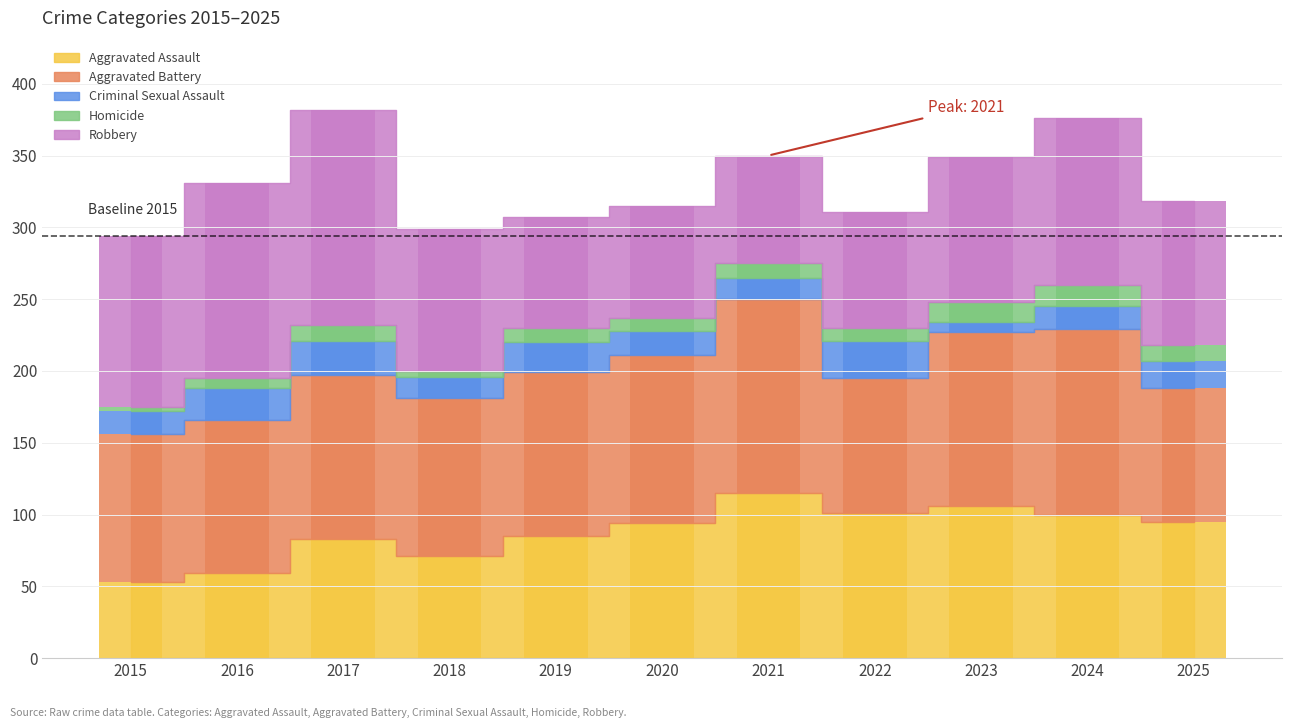

What is the sum of all Aggravated Assault values?

962